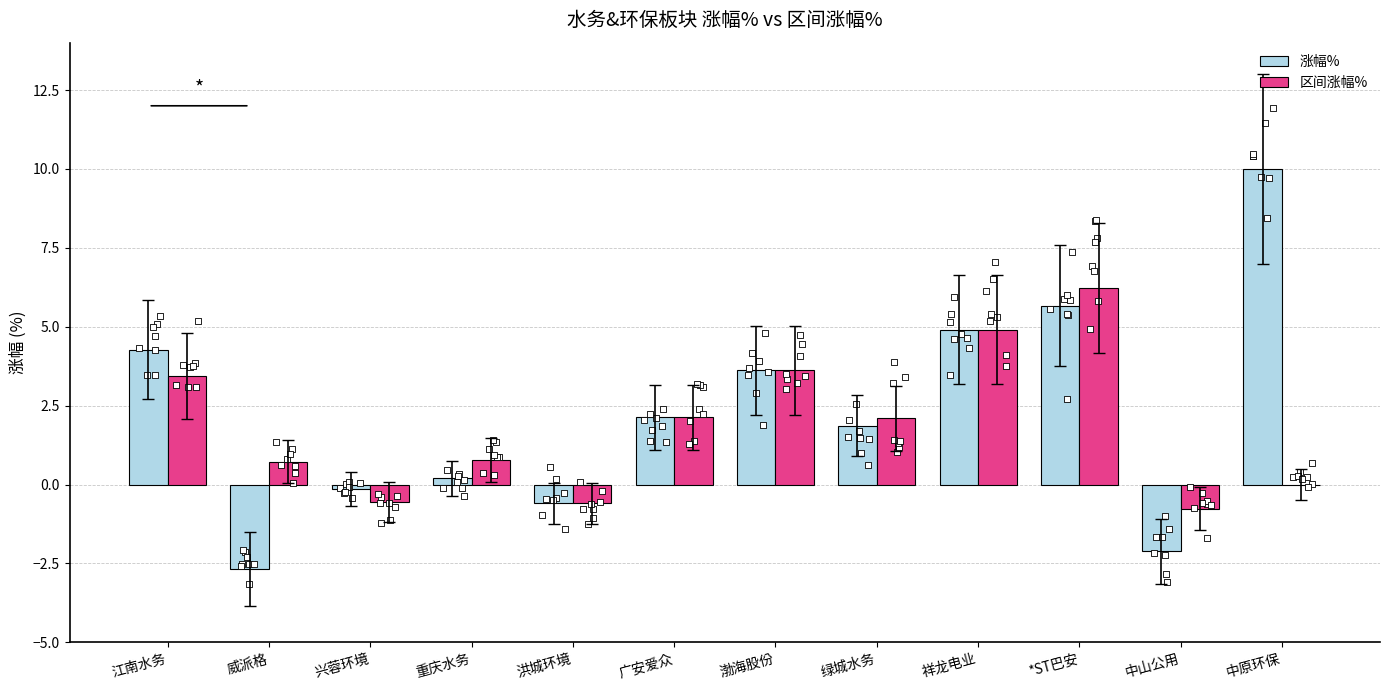

Which series has the widest spread of Y values?

涨幅%